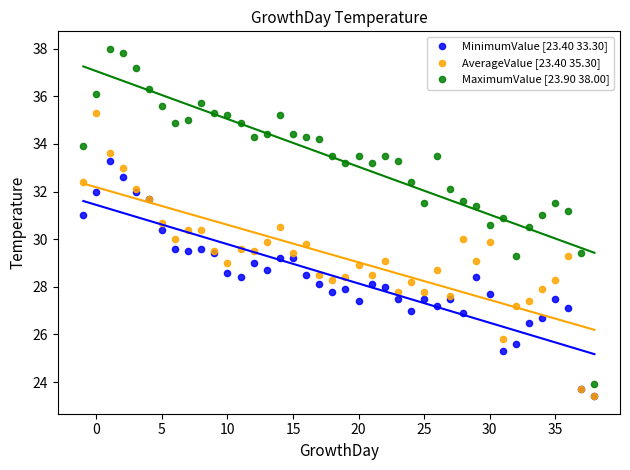

Which series contains the highest Y value?

MaximumValue [23.90 38.00]